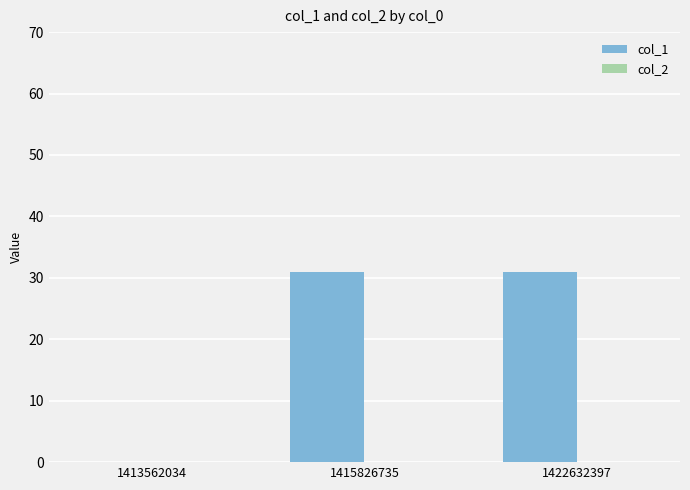

What is the sum of the values at 1422632397 and 1415826735?

62